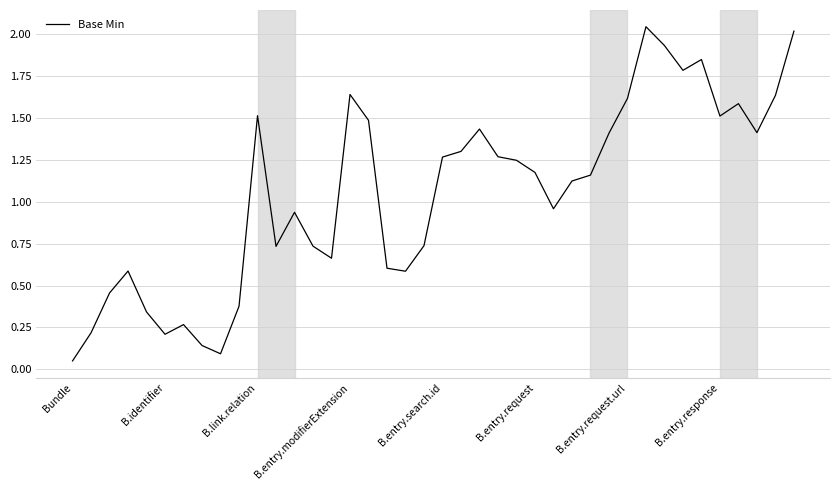

Does the chart have visible grid lines?

Yes